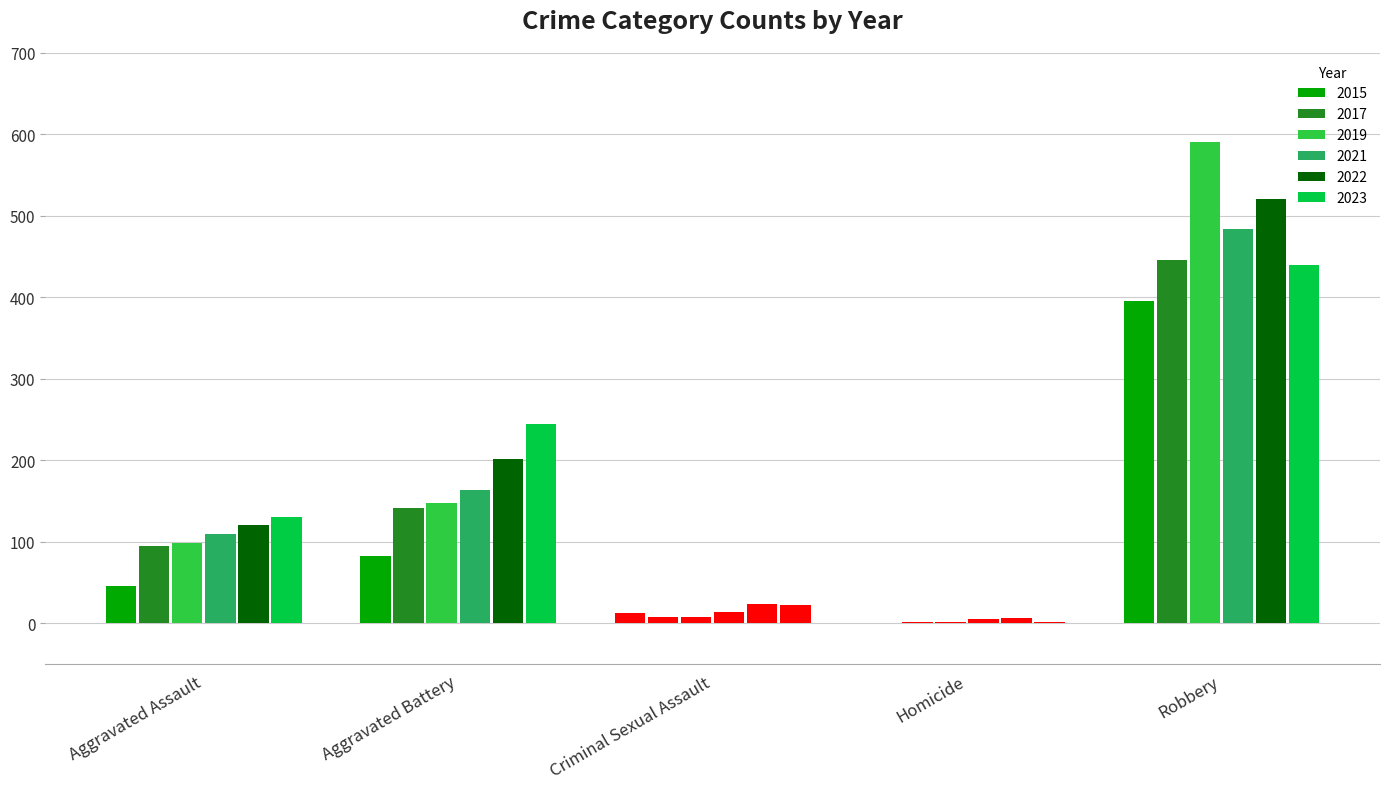

Are the bars horizontal?

No